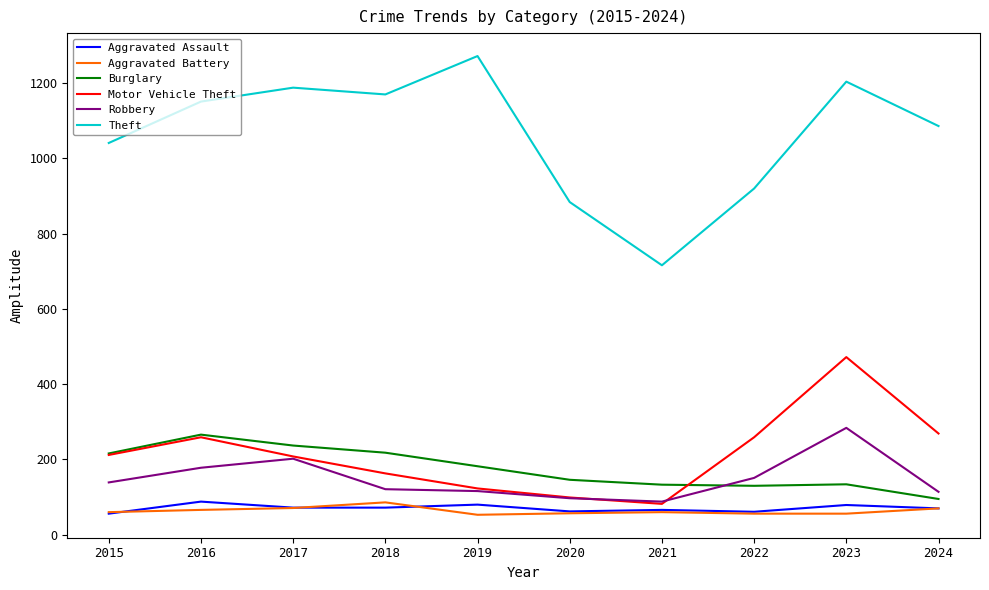

Count the number of data series in this chart.

6